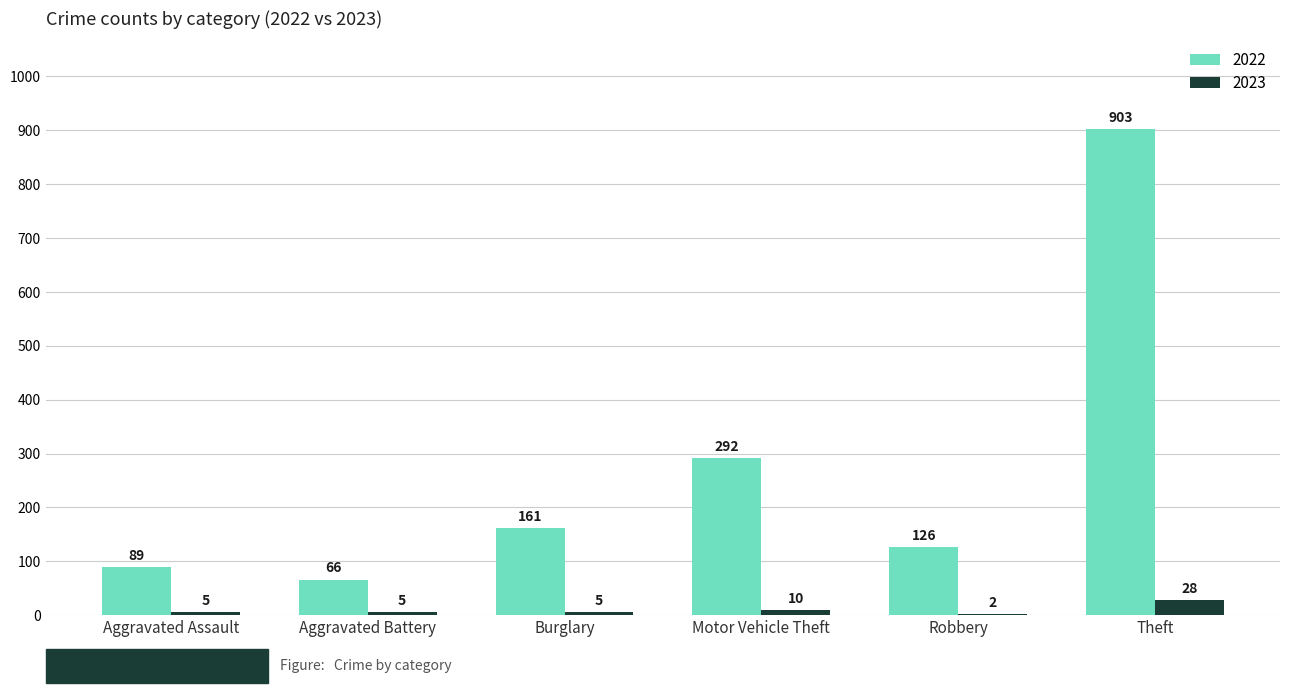

At which category is the sum across all series the highest?

Theft